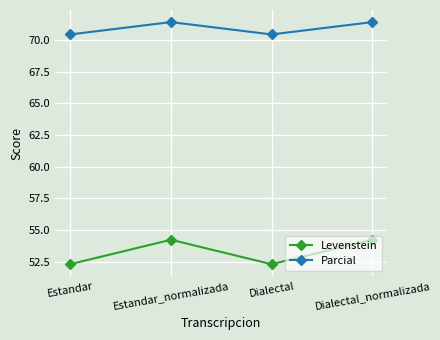

What are all the series names shown in the legend?

Levenstein, Parcial